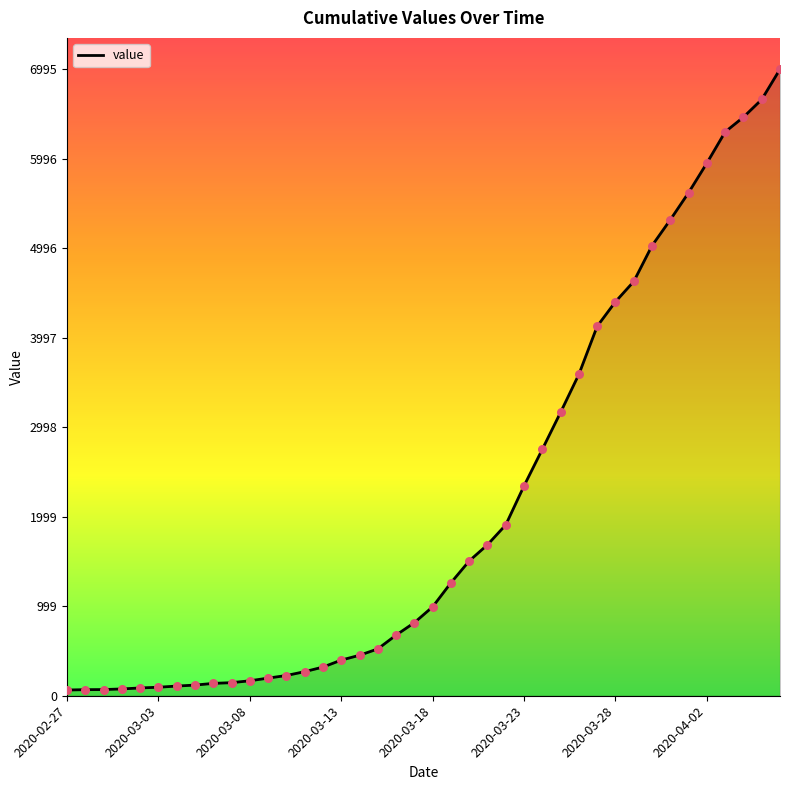

What is the change in value from 13 to 28?

+3320